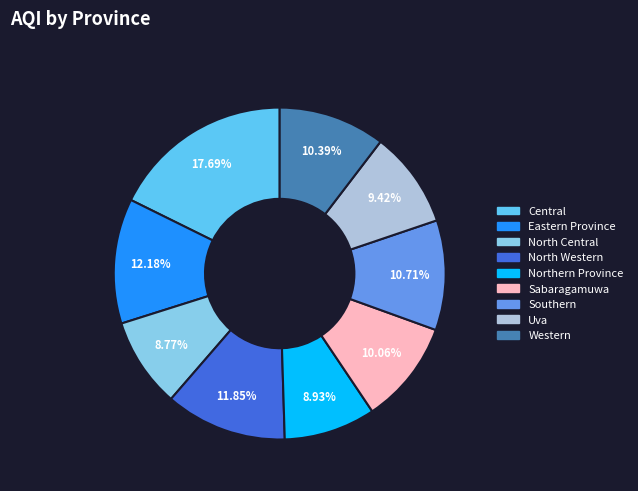

Is there a majority slice in this chart?

No